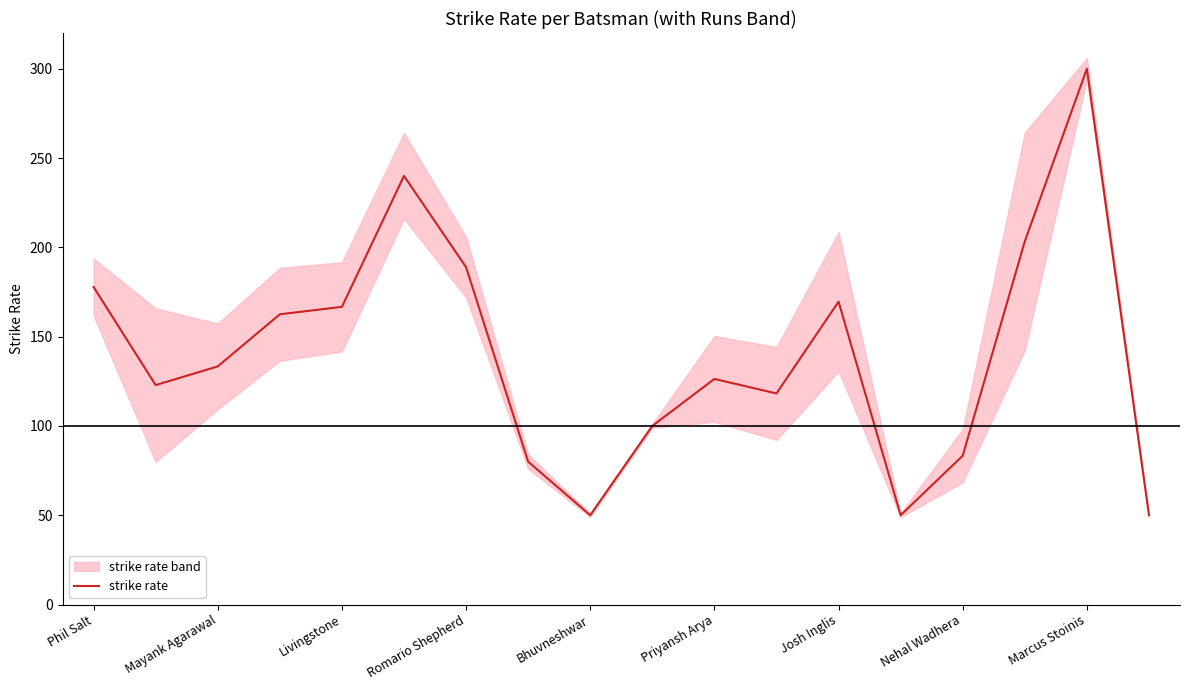

Reading right to left, list all the values displayed in this chart.

50.0	300.0	203.3	83.3	50.0	169.6	118.2	126.3	100.0	50.0	80.0	188.9	240.0	166.7	162.5	133.3	122.9	177.8